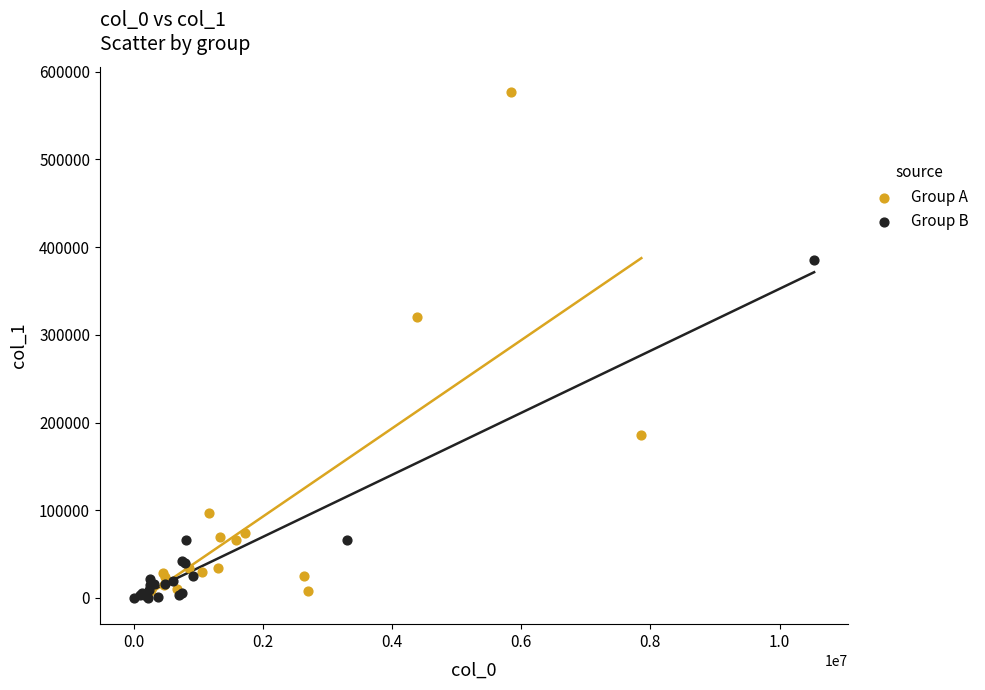

Which series contains the highest Y value?

Group A